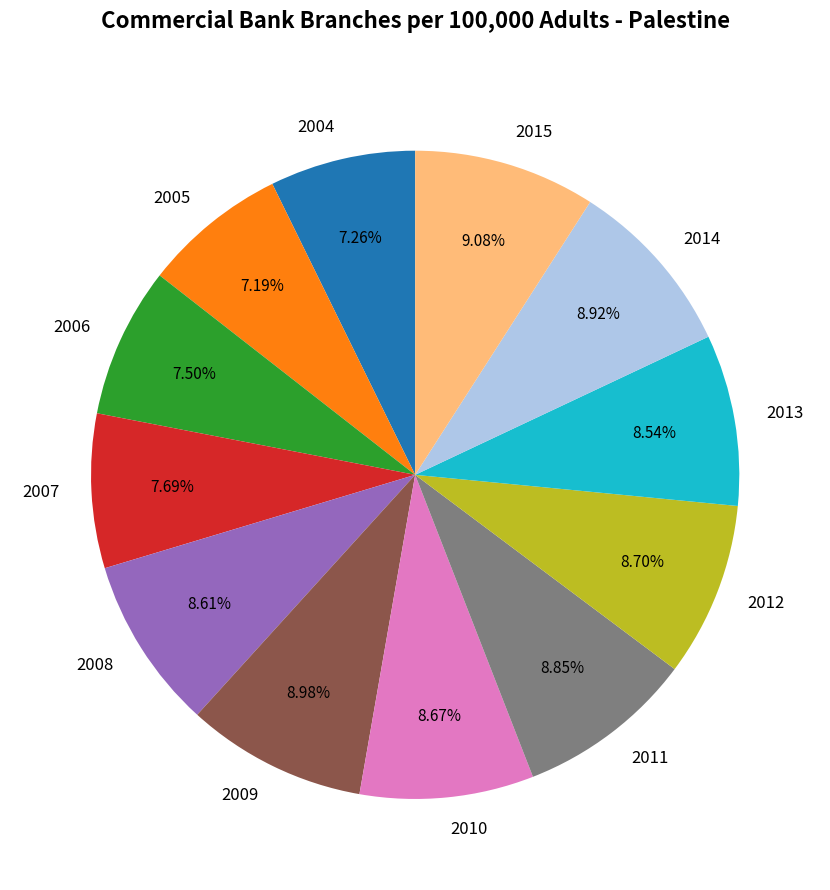

Does 2014 account for over 50% of the chart?

No